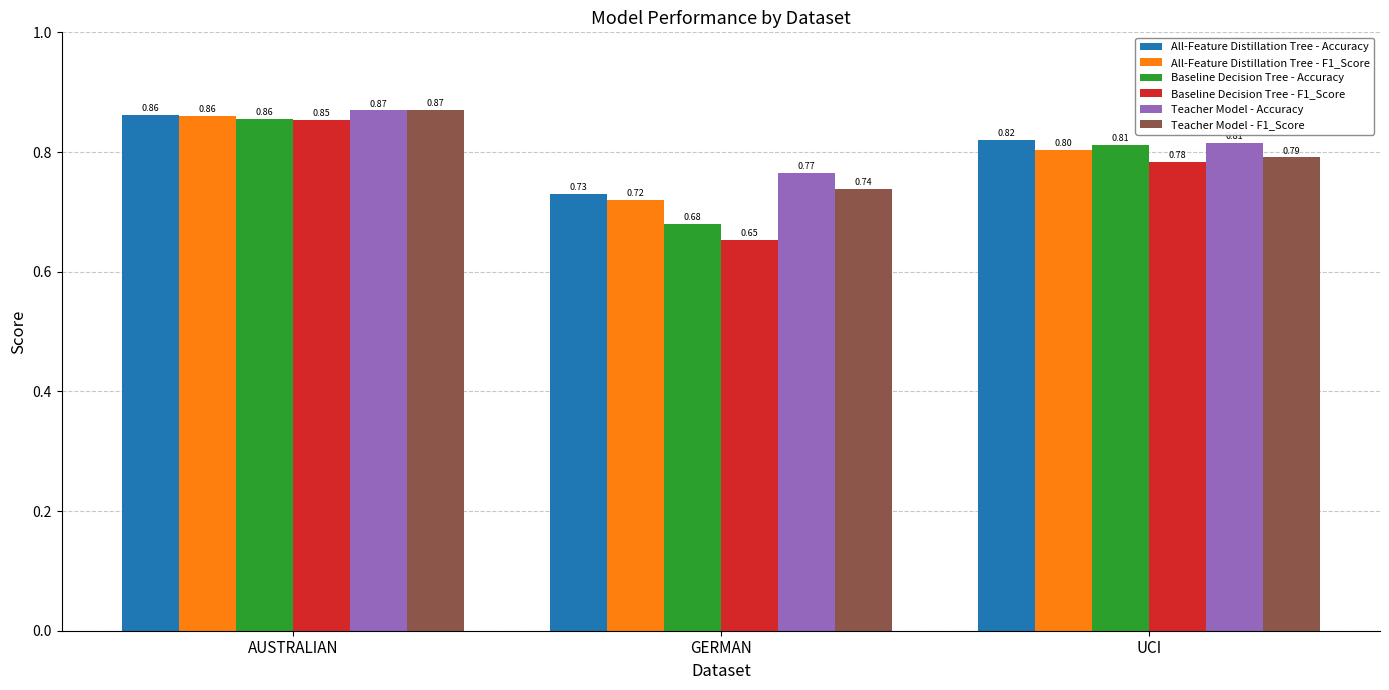

At which label does Teacher Model - F1_Score reach its minimum?

GERMAN